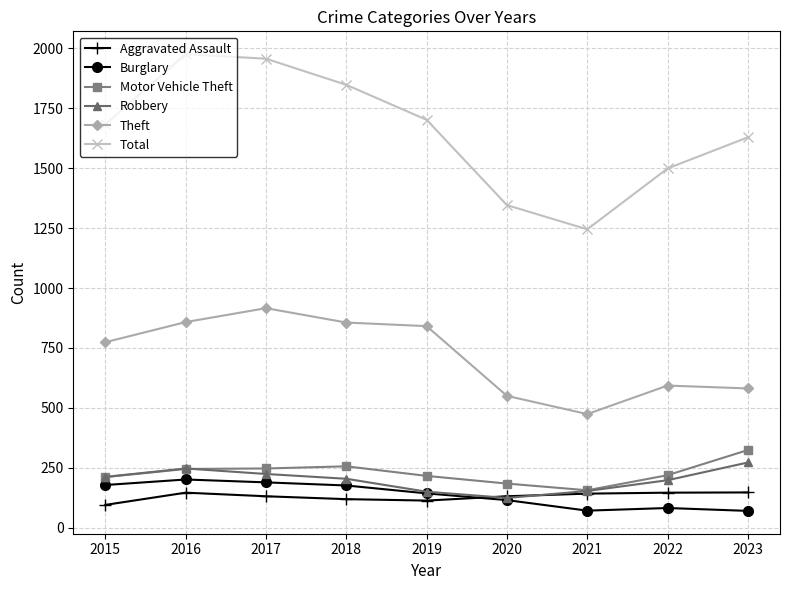

Which category has the highest value in the Robbery series?

2023